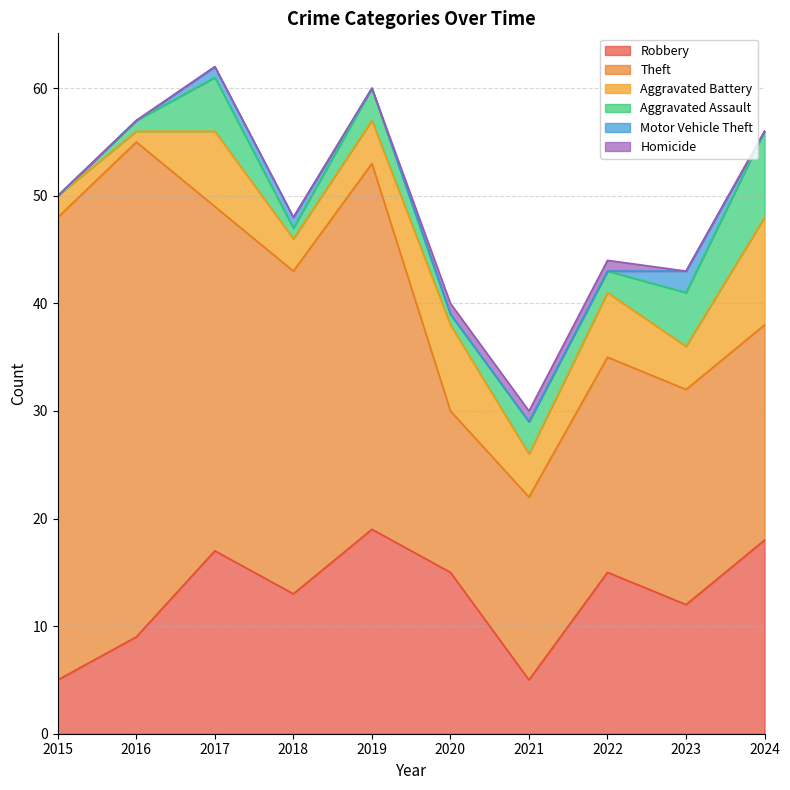

Reading left to right, what are all the values shown in this chart?

Robbery: 2015=5	2016=9	2017=17	2018=13	2019=19	2020=15	2021=5	2022=15	2023=12	2024=18
Theft: 2015=43	2016=46	2017=32	2018=30	2019=34	2020=15	2021=17	2022=20	2023=20	2024=20
Aggravated Battery: 2015=2	2016=1	2017=7	2018=3	2019=4	2020=8	2021=4	2022=6	2023=4	2024=10
Aggravated Assault: 2015=0	2016=1	2017=5	2018=1	2019=3	2020=1	2021=3	2022=2	2023=5	2024=8
Motor Vehicle Theft: 2015=0	2016=0	2017=1	2018=1	2019=0	2020=0	2021=0	2022=0	2023=2	2024=0
Homicide: 2015=0	2016=0	2017=0	2018=0	2019=0	2020=1	2021=1	2022=1	2023=0	2024=0